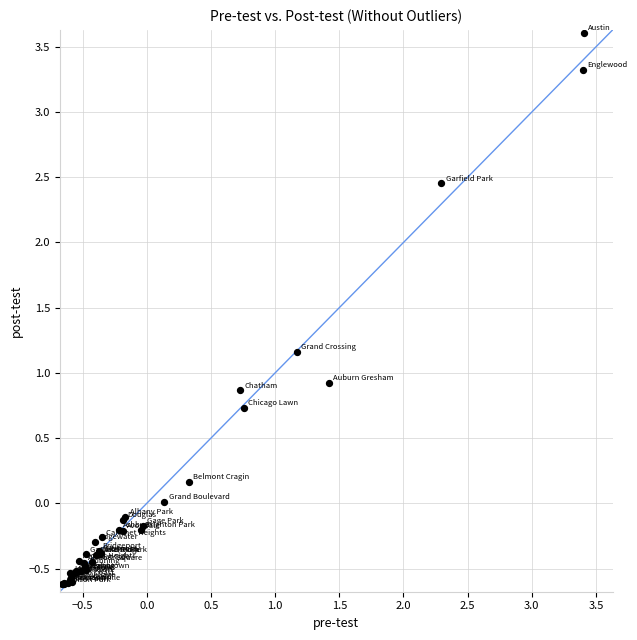

What Y value in the scatter plot is closest to 1?

0.9